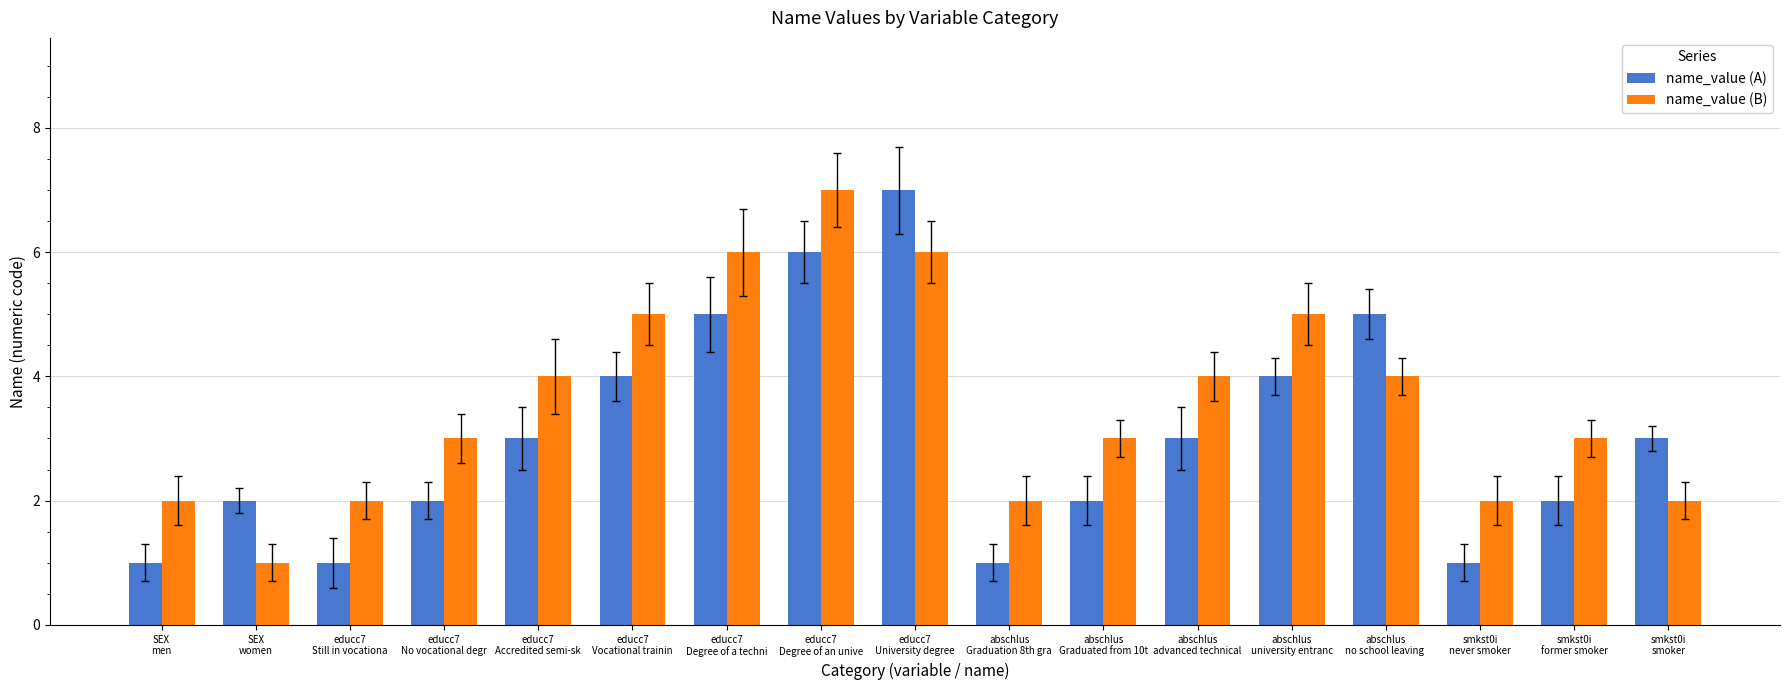

The value of name_value (B) at educc7
Degree of a techni is 6. True or false?

True